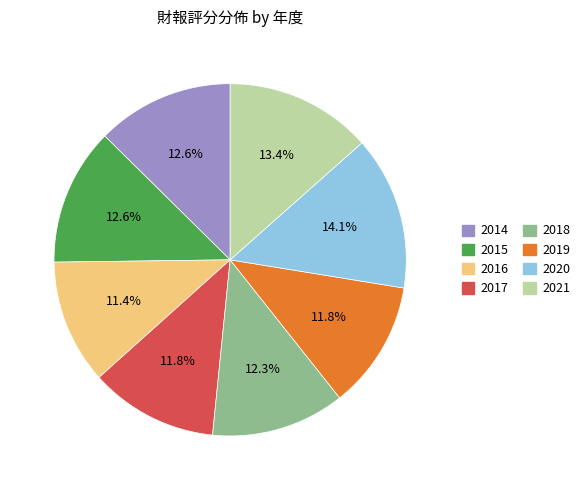

What percentage is the 2018 slice, to the nearest percent?

12%